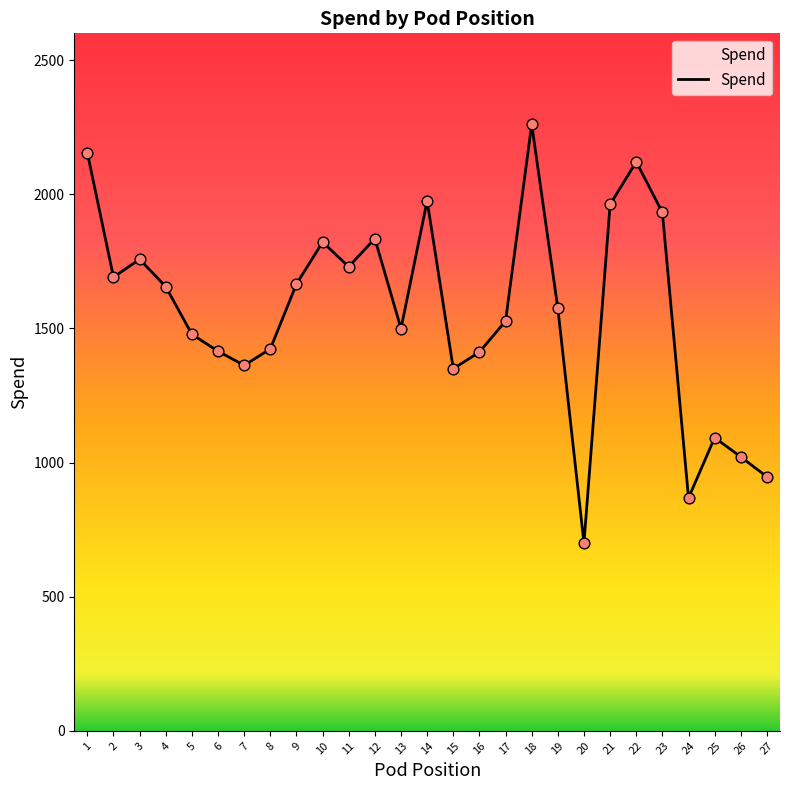

Which has a higher value, 17 or 15?

17